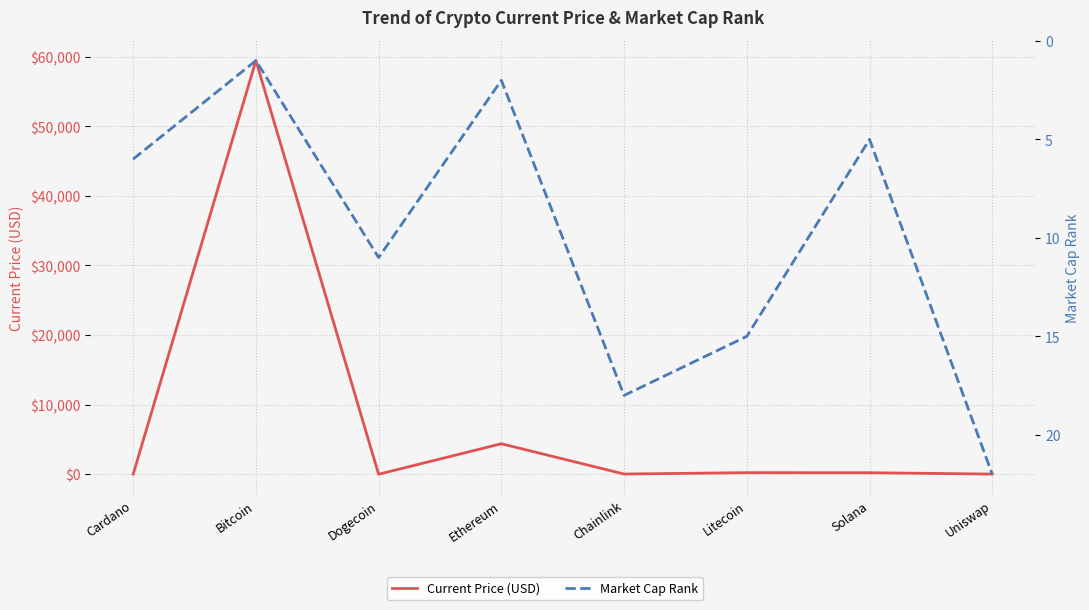

At which category is the sum across all series the highest?

Bitcoin